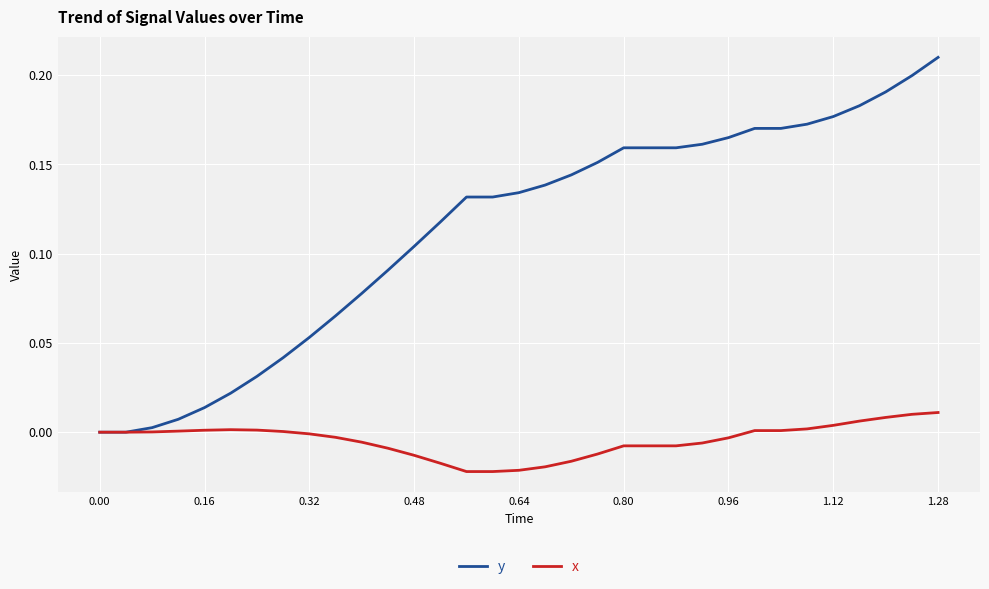

Does the chart display data point markers on the line(s)?

No